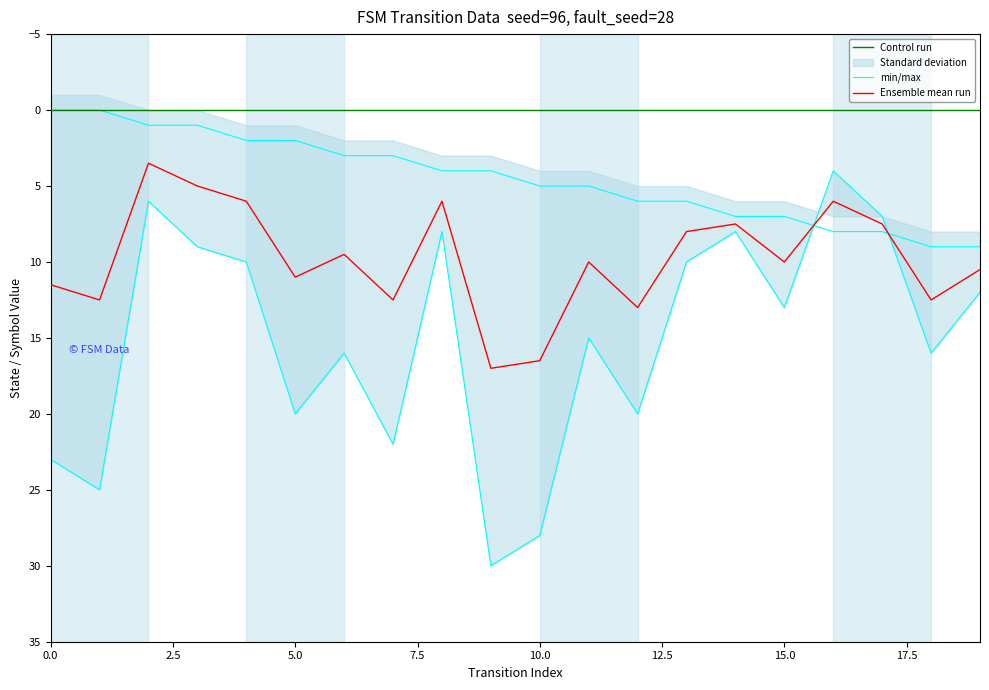

How many data points does each series have?

20